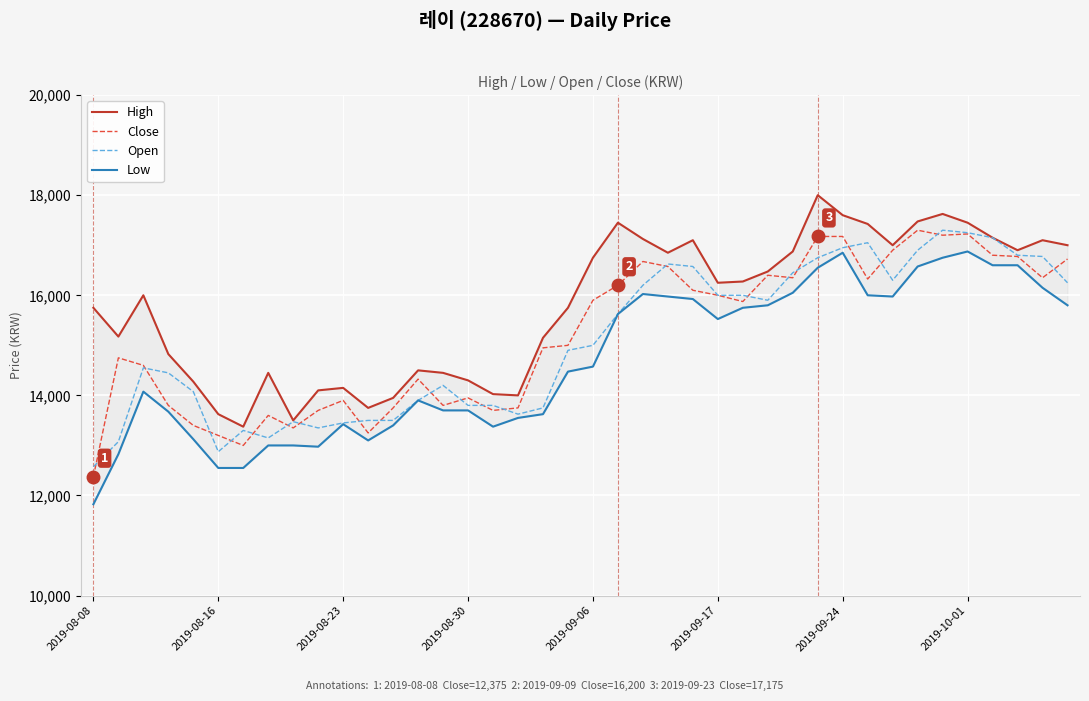

True or false: High has a value of 17425 at 31.

True